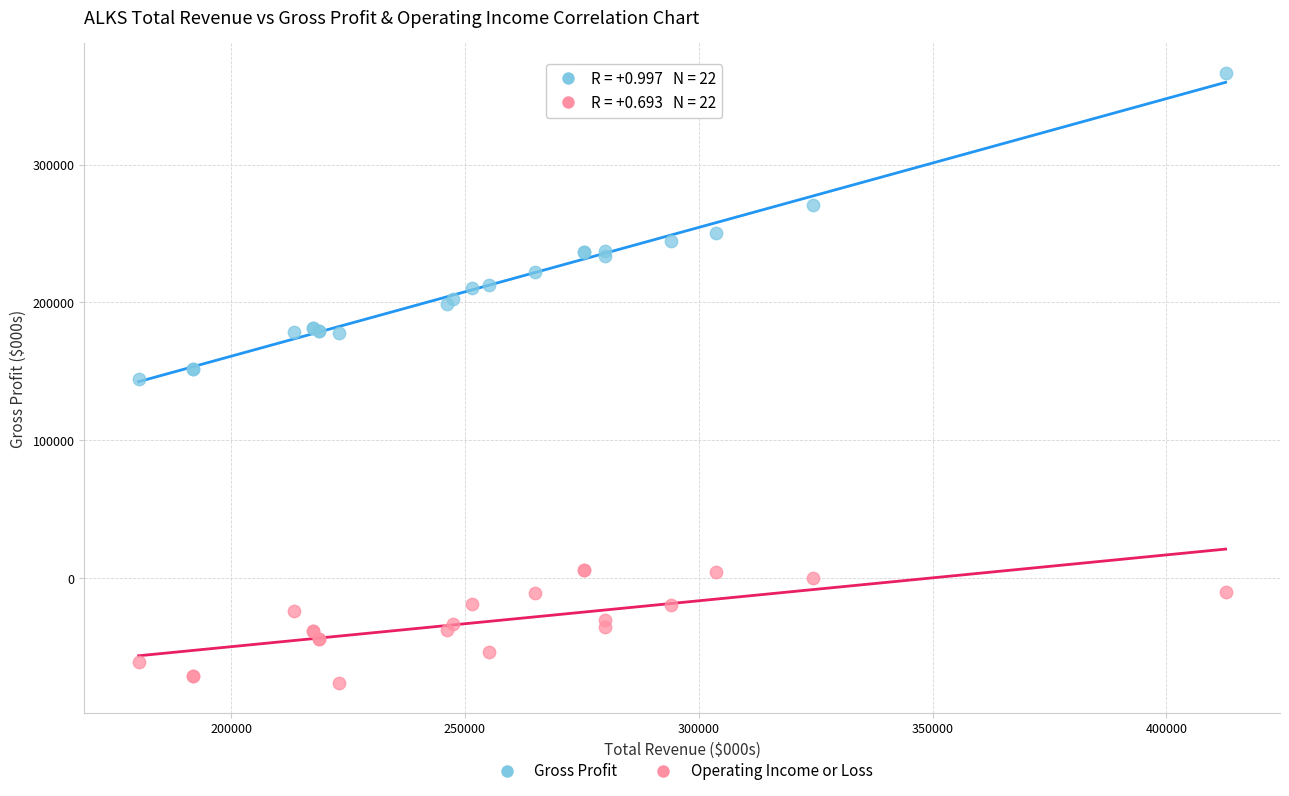

What is the X range (max minus min) for the scatter plot?

232500